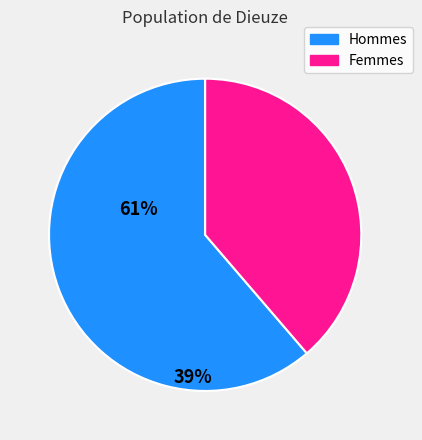

Approximately how many times larger is the value at Femmes compared to Hommes?

0.6